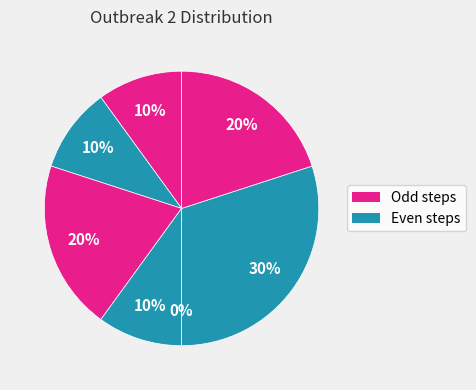

The step4 slice represents 10% of the pie. True or false?

True